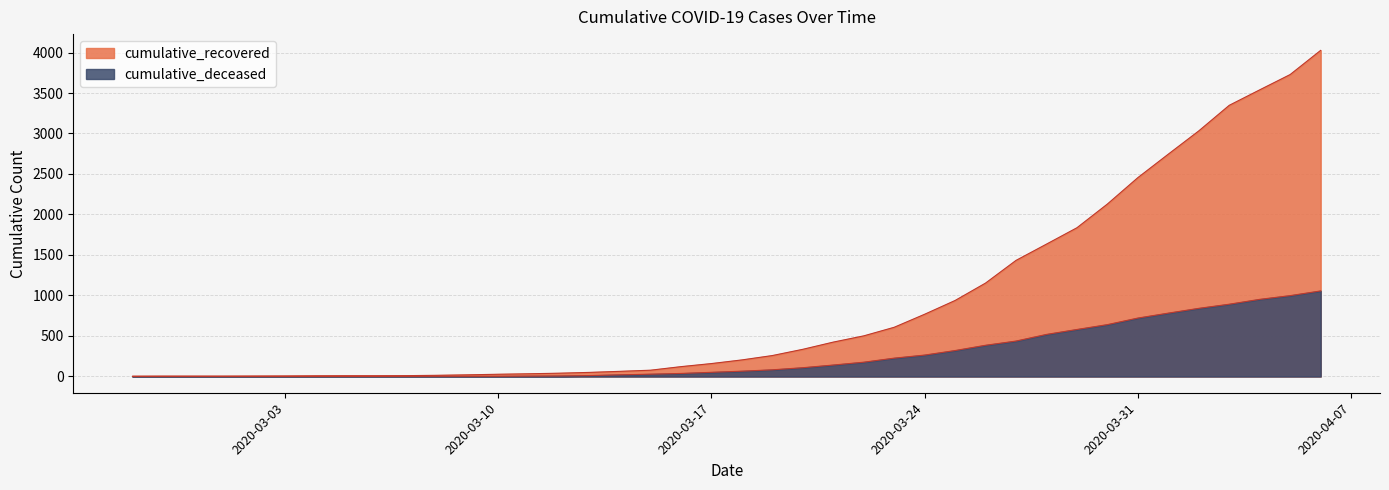

At which category is the sum across all series the highest?

2020-04-06